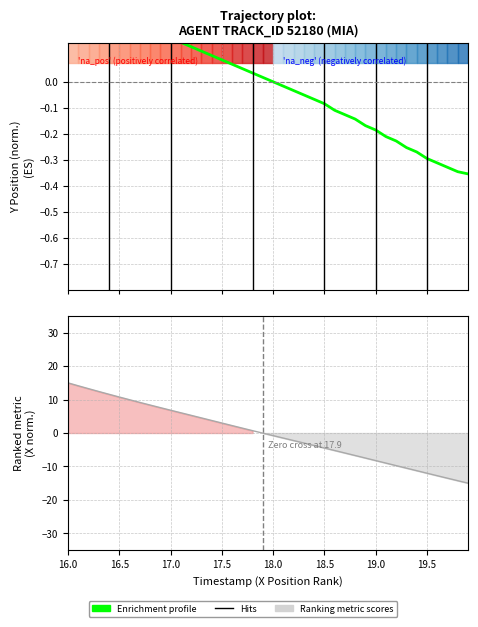

How many lines are shown in the chart?

2